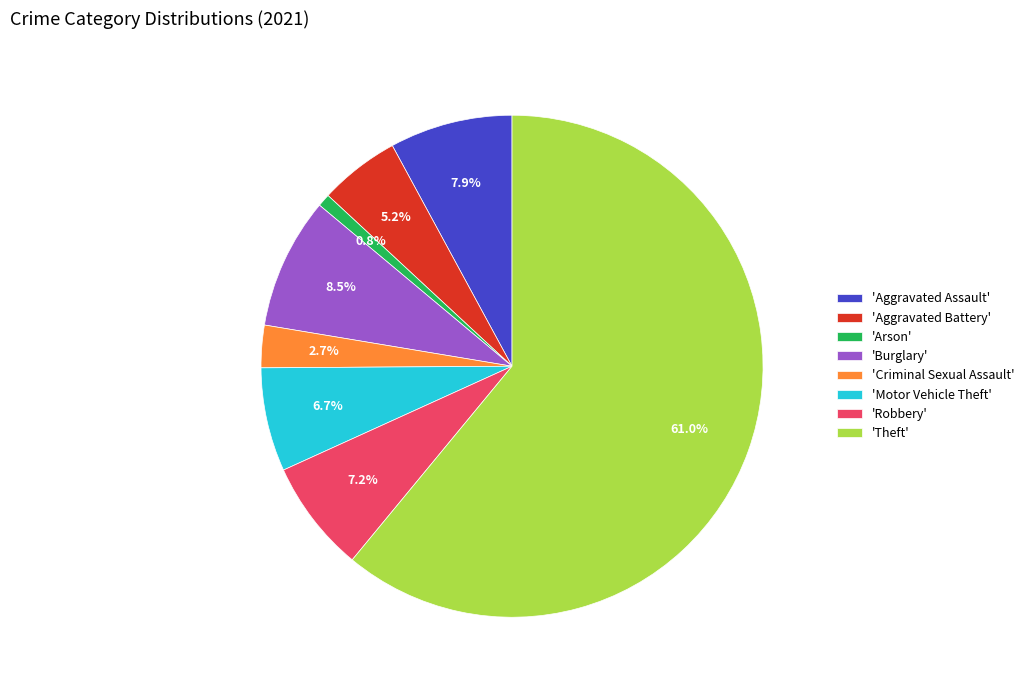

Which has a higher value, 'Robbery' or 'Criminal Sexual Assault'?

'Robbery'